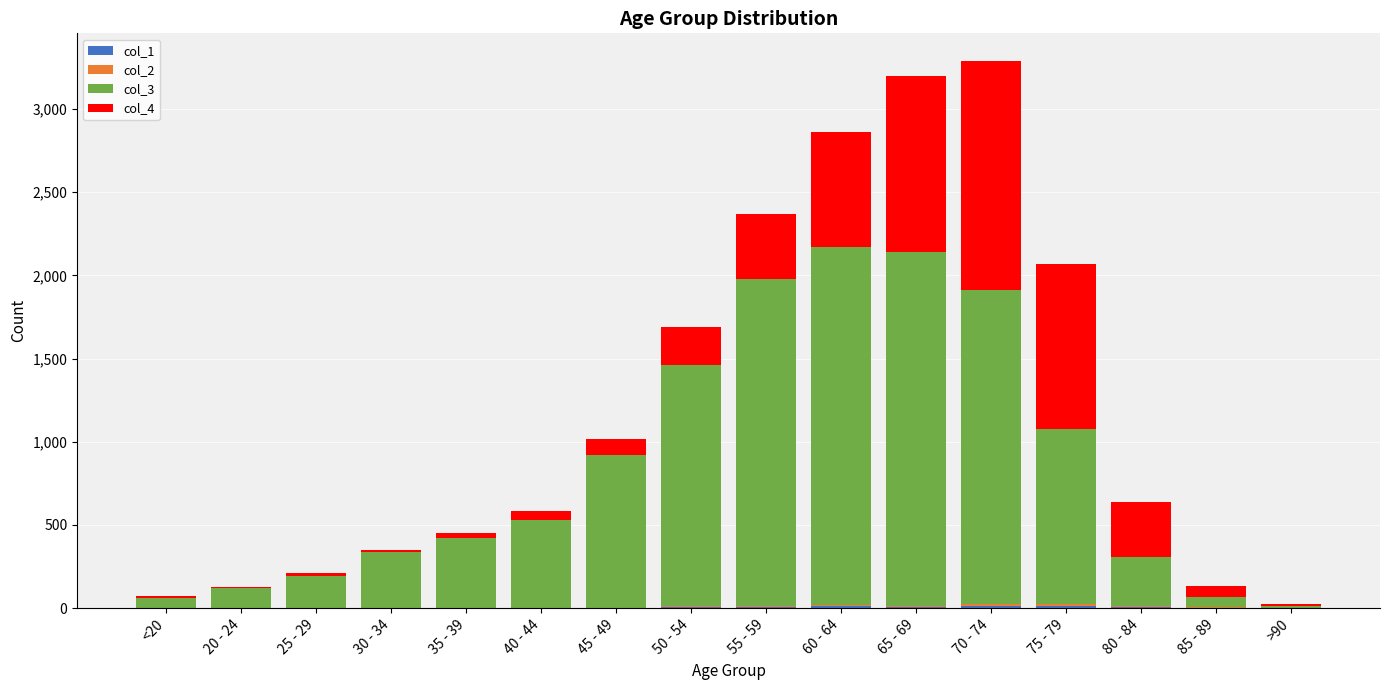

What is the sum of the col_2 values at 75 - 79 and >90?

12